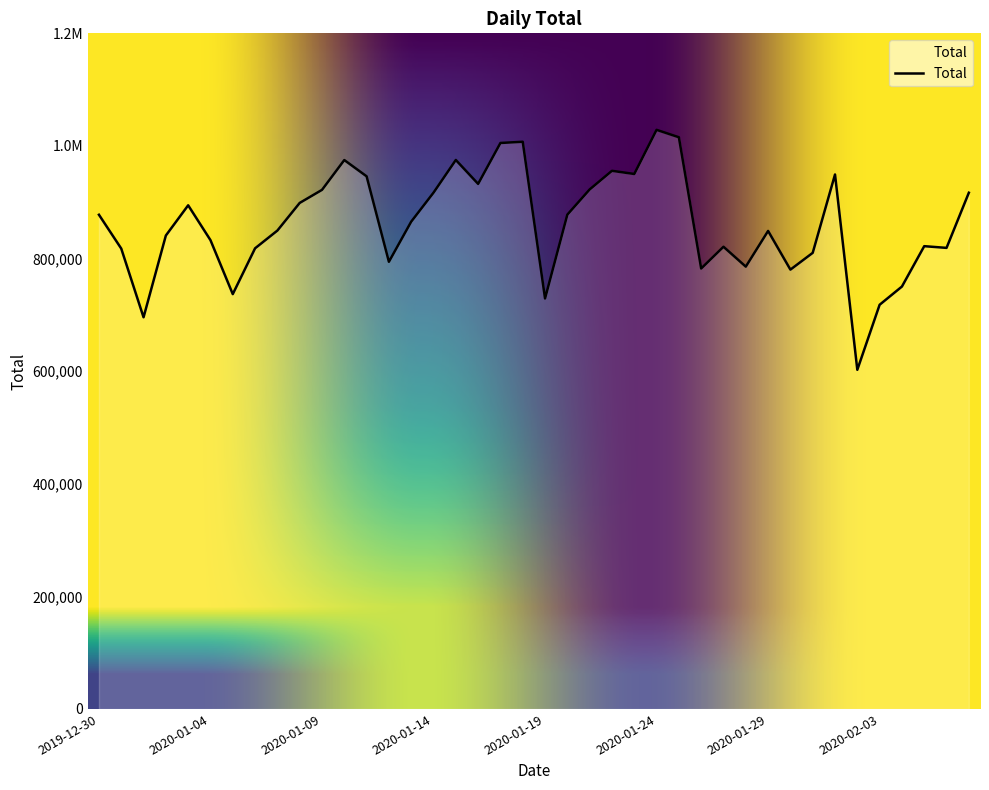

List the labels in order of value, smallest first.

2020-02-02, 2020-01-01, 2020-02-03, 2020-01-19, 2020-01-05, 2020-02-04, 2020-01-30, 2020-01-26, 2020-01-28, 2020-01-12, 2020-01-31, 2019-12-31, 2020-01-06, 2020-02-06, 2020-01-27, 2020-02-05, 2020-01-04, 2020-01-02, 2020-01-29, 2020-01-07, 2020-01-13, 2019-12-30, 2020-01-20, 2020-01-03, 2020-01-08, 2020-02-07, 2020-01-14, 2020-01-09, 2020-01-21, 2020-01-16, 2020-01-11, 2020-02-01, 2020-01-23, 2020-01-22, 2020-01-10, 2020-01-15, 2020-01-17, 2020-01-18, 2020-01-25, 2020-01-24